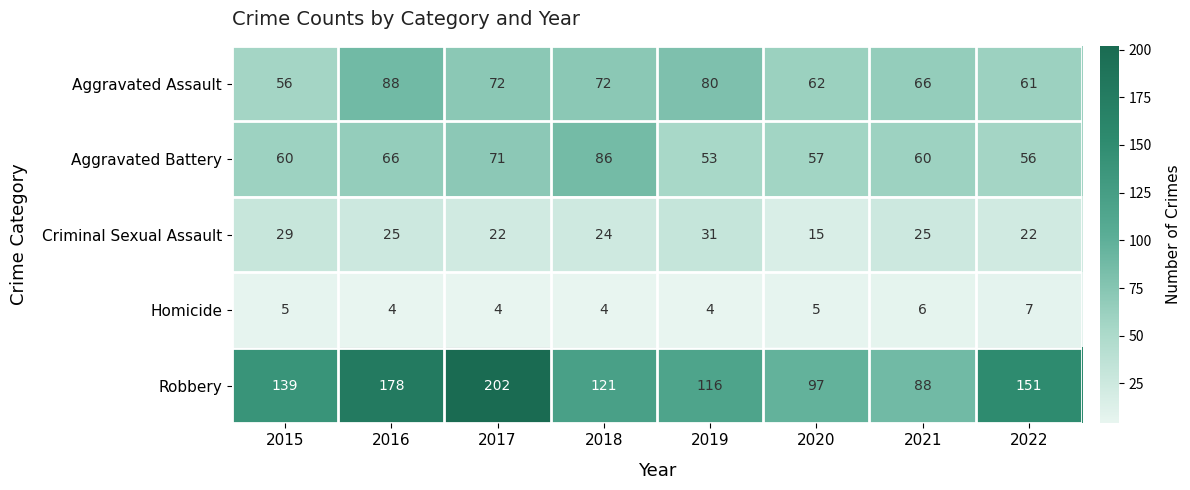

Which series has the largest total across all categories?

Robbery